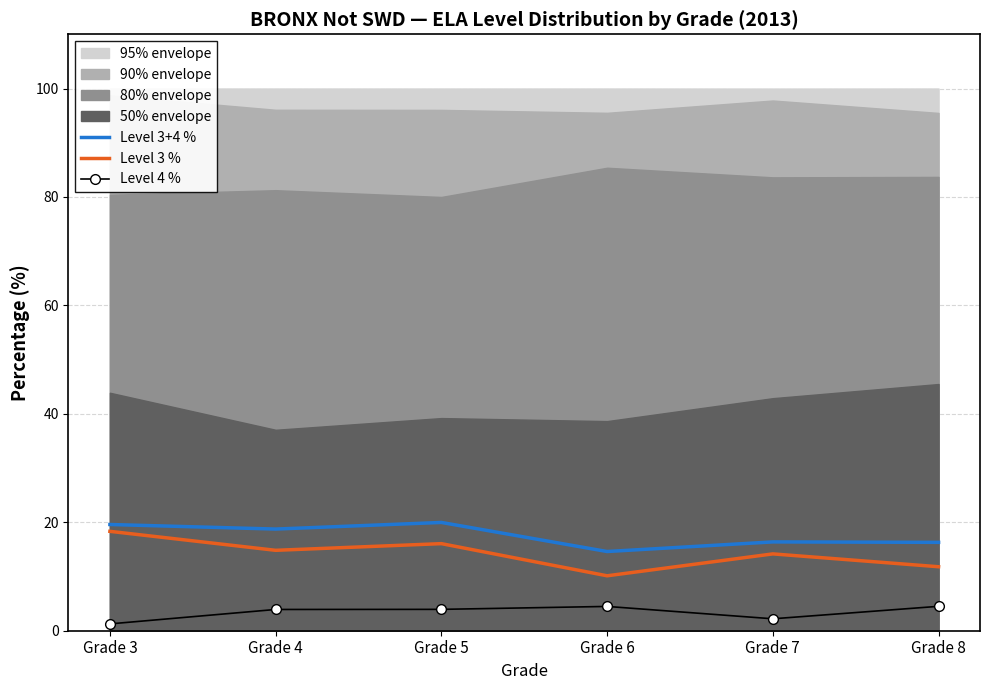

List the labels in order of Level 3+4 % value, largest first.

Grade 5, Grade 3, Grade 4, Grade 7, Grade 8, Grade 6